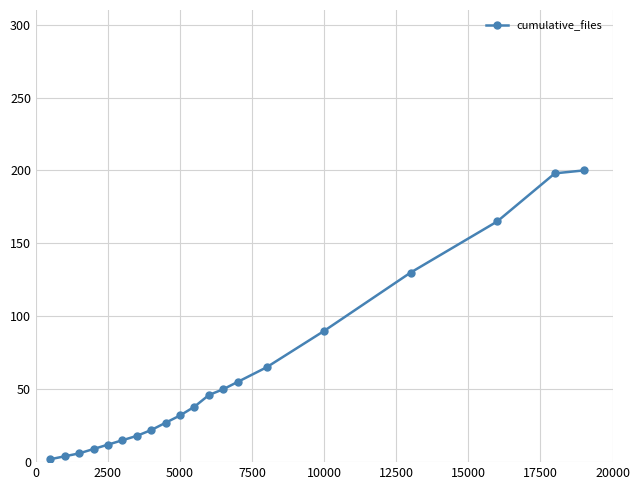

Reading right to left, extract all data points from this chart.

200	198	165	130	90	65	55	50	46	38	32	27	22	18	15	12	9	6	4	2